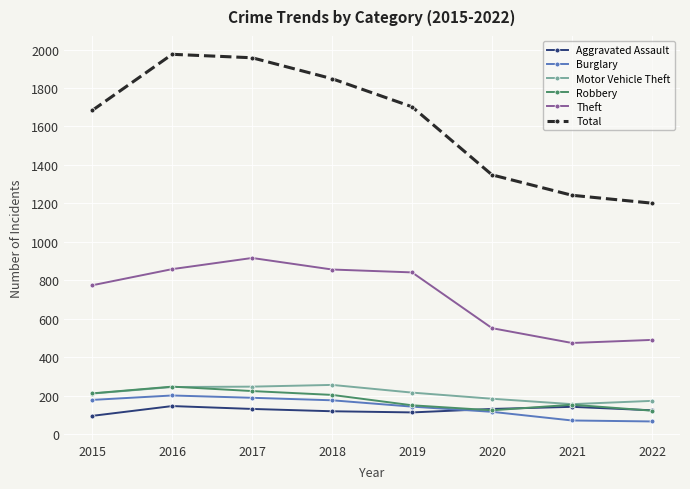

True or false: Burglary and Total intersect in this chart.

False